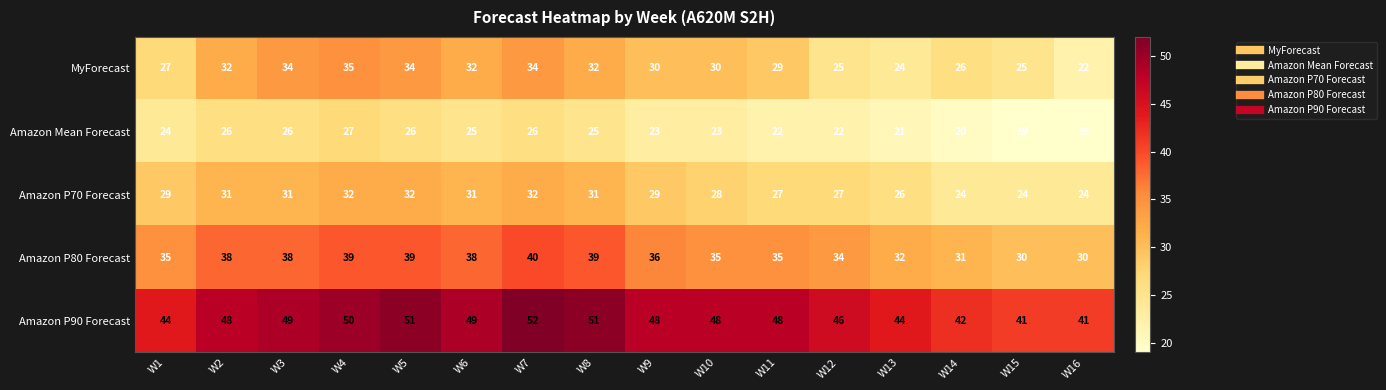

Rank the series at W8 from highest to lowest value.

Amazon P90 Forecast, Amazon P80 Forecast, MyForecast, Amazon P70 Forecast, Amazon Mean Forecast